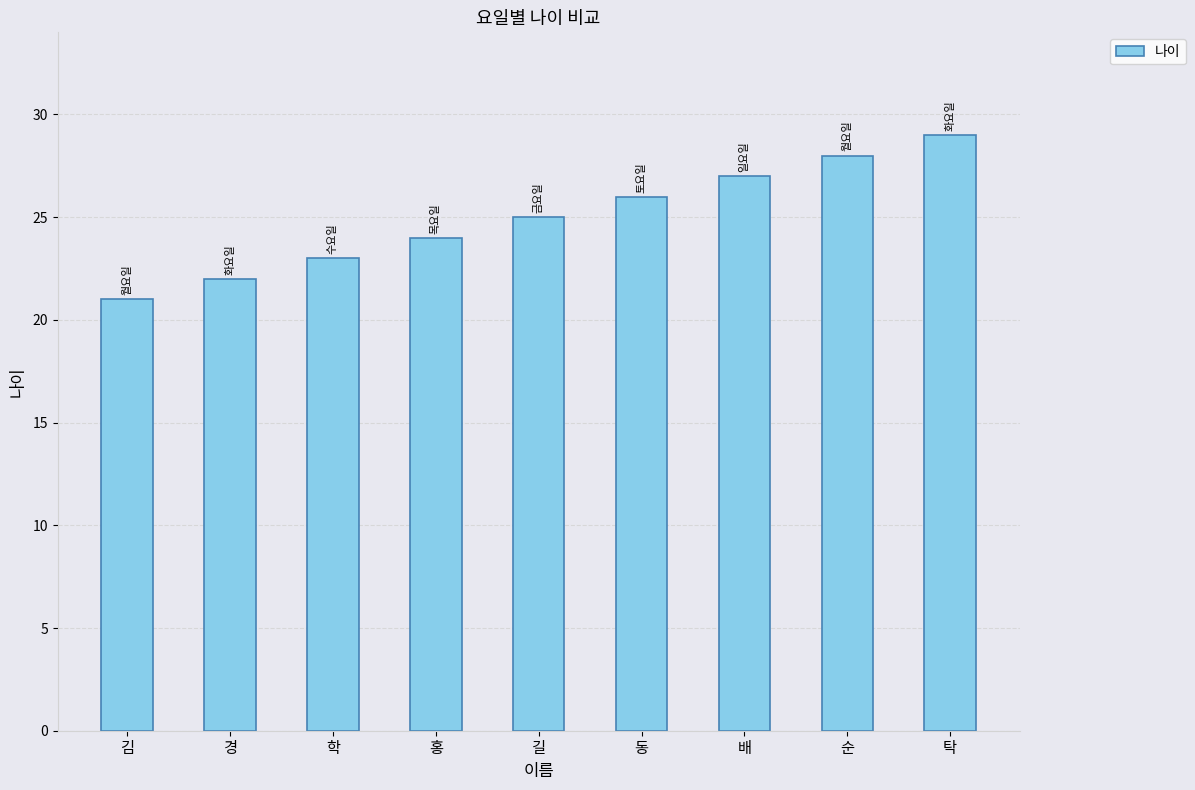

What is the label of the 1st bar from the left?

김